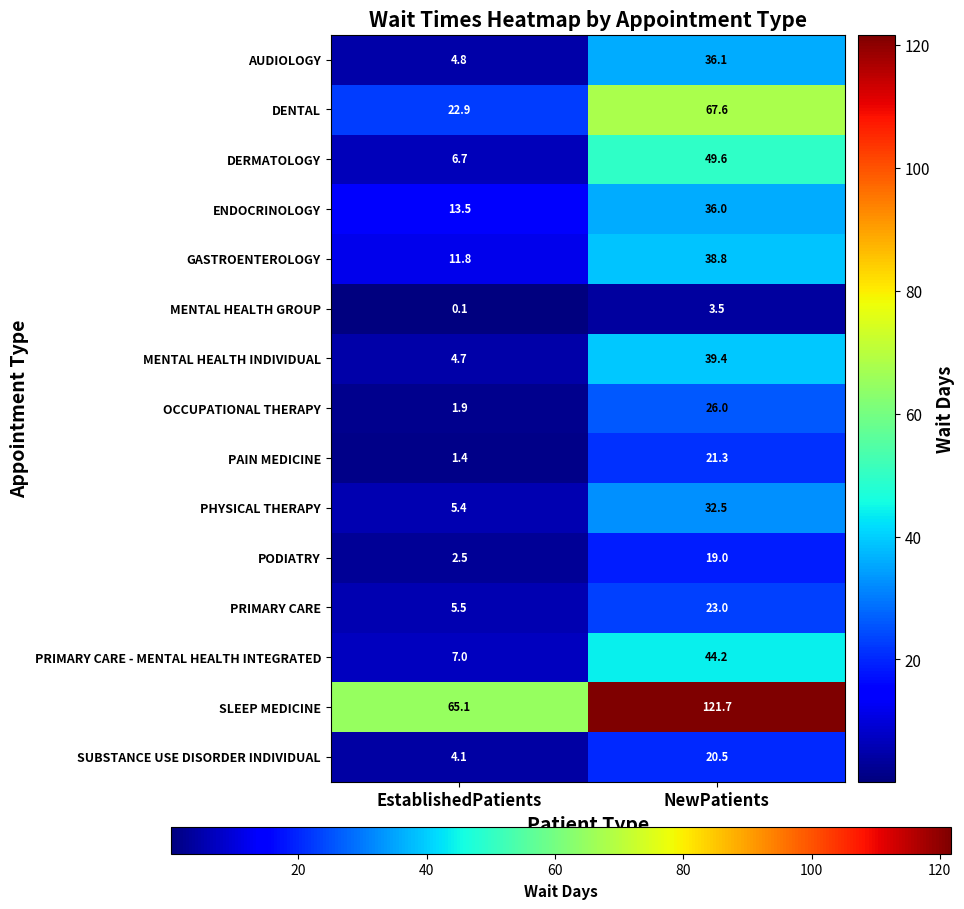

What is the difference between the DERMATOLOGY values at NewPatients and EstablishedPatients?

42.9